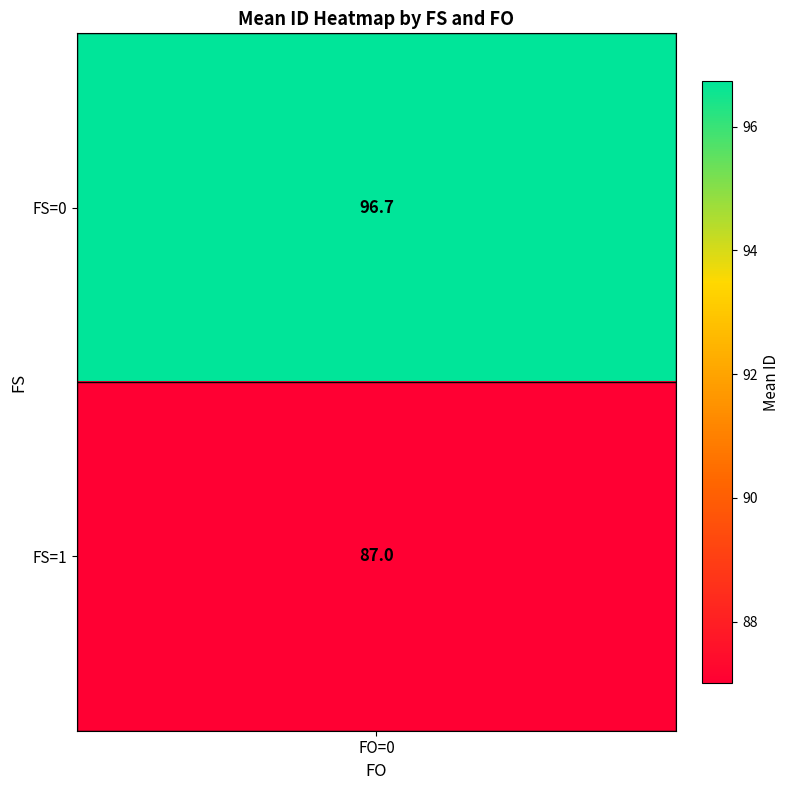

The value at (1,0) is 71.1. True or false?

False